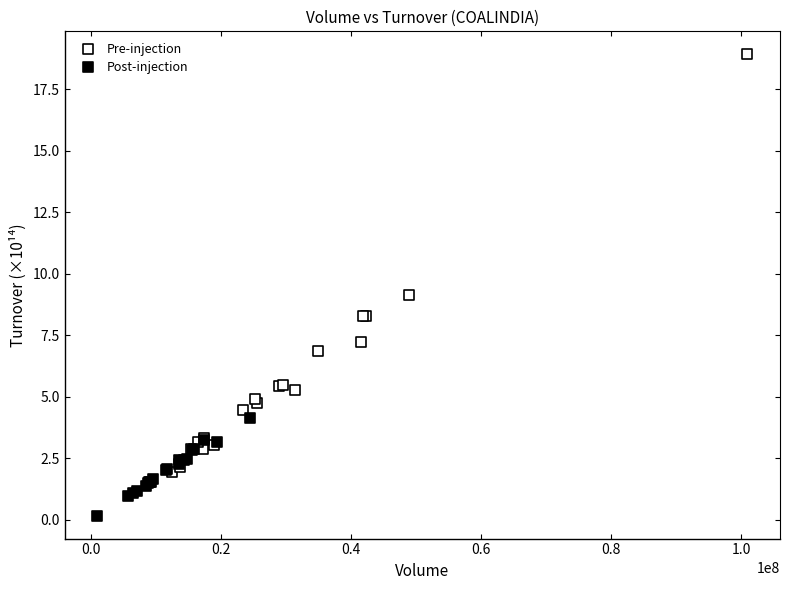

Which series contains the lowest Y value?

Post-injection